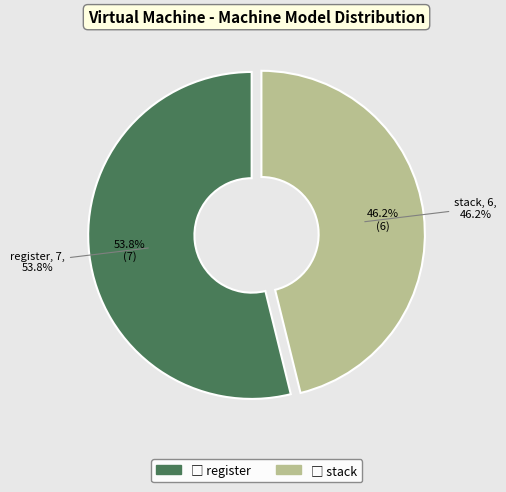

Which slice is the smallest?

stack